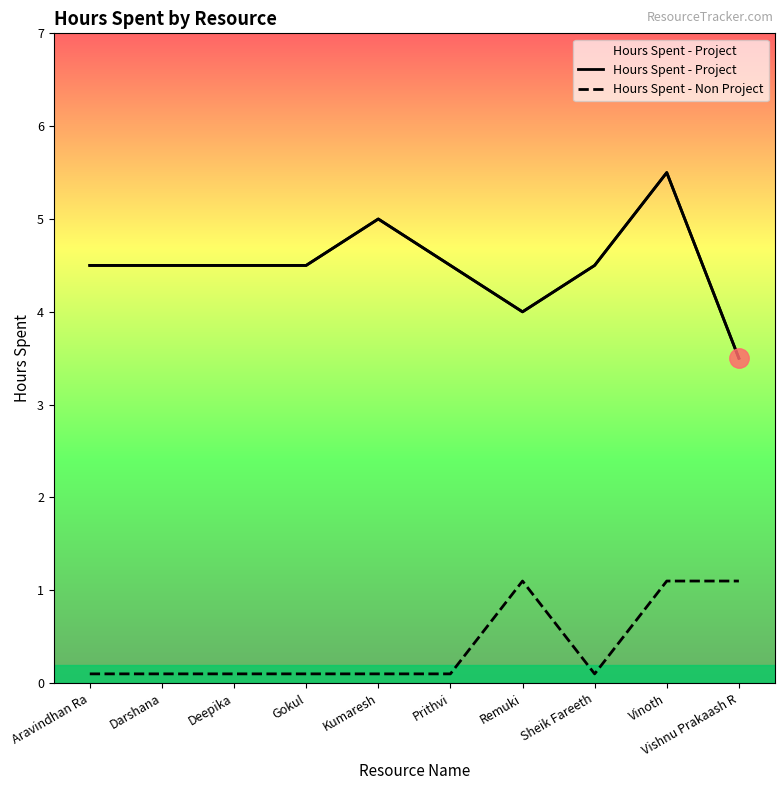

Reading left to right, transcribe all the data shown in this chart.

Hours Spent - Project: 4.5	4.5	4.5	4.5	5.0	4.5	4.0	4.5	5.5	3.5
Hours Spent - Non Project: 0.1	0.1	0.1	0.1	0.1	0.1	1.1	0.1	1.1	1.1